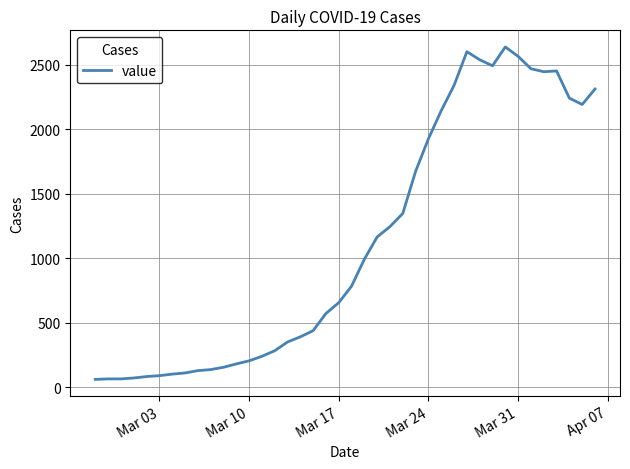

What is the difference between the maximum and minimum values?

2578